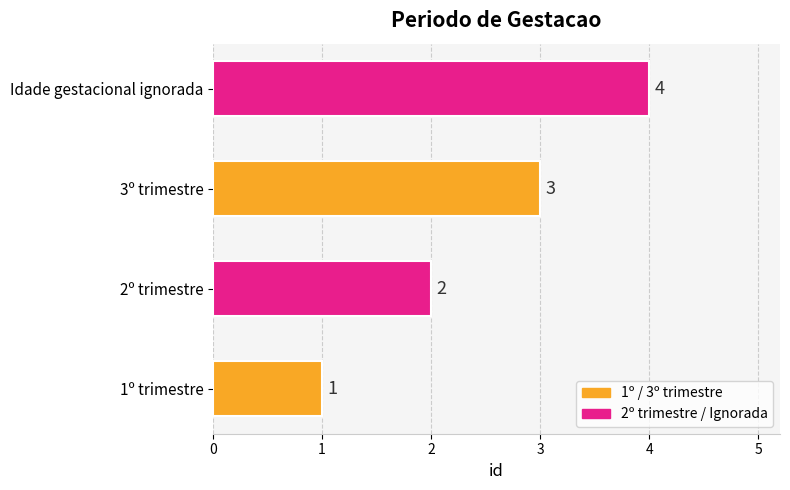

Where is the data nearest to the value 2?

2º trimestre